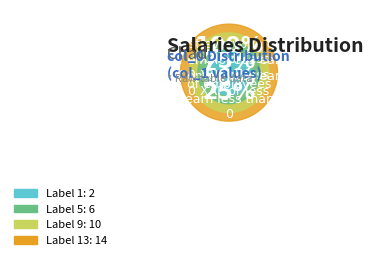

Which category has the smallest portion of the pie?

1